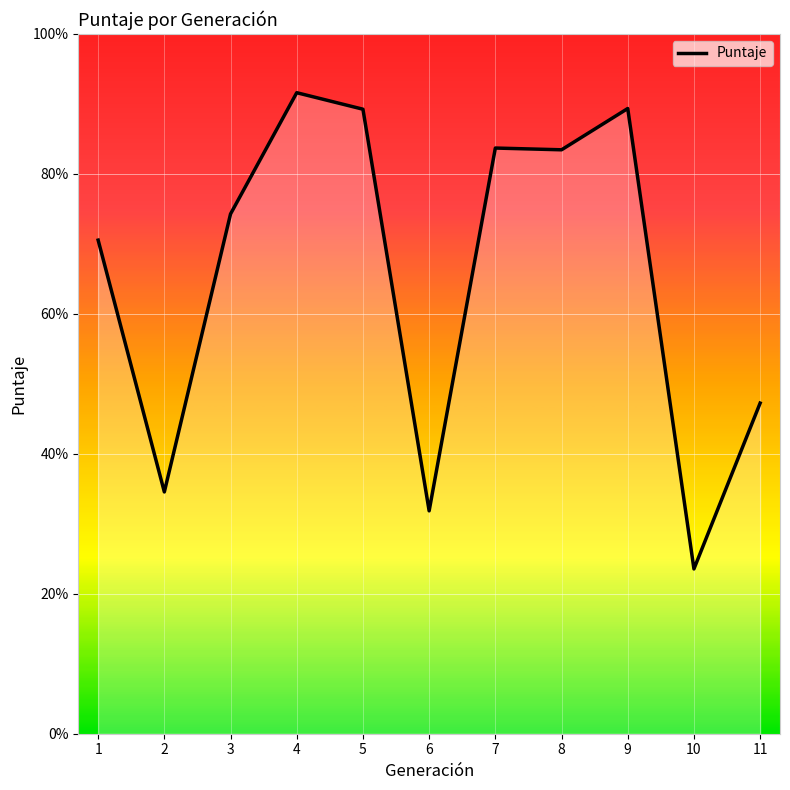

What is the approximate value at 3?

0.7